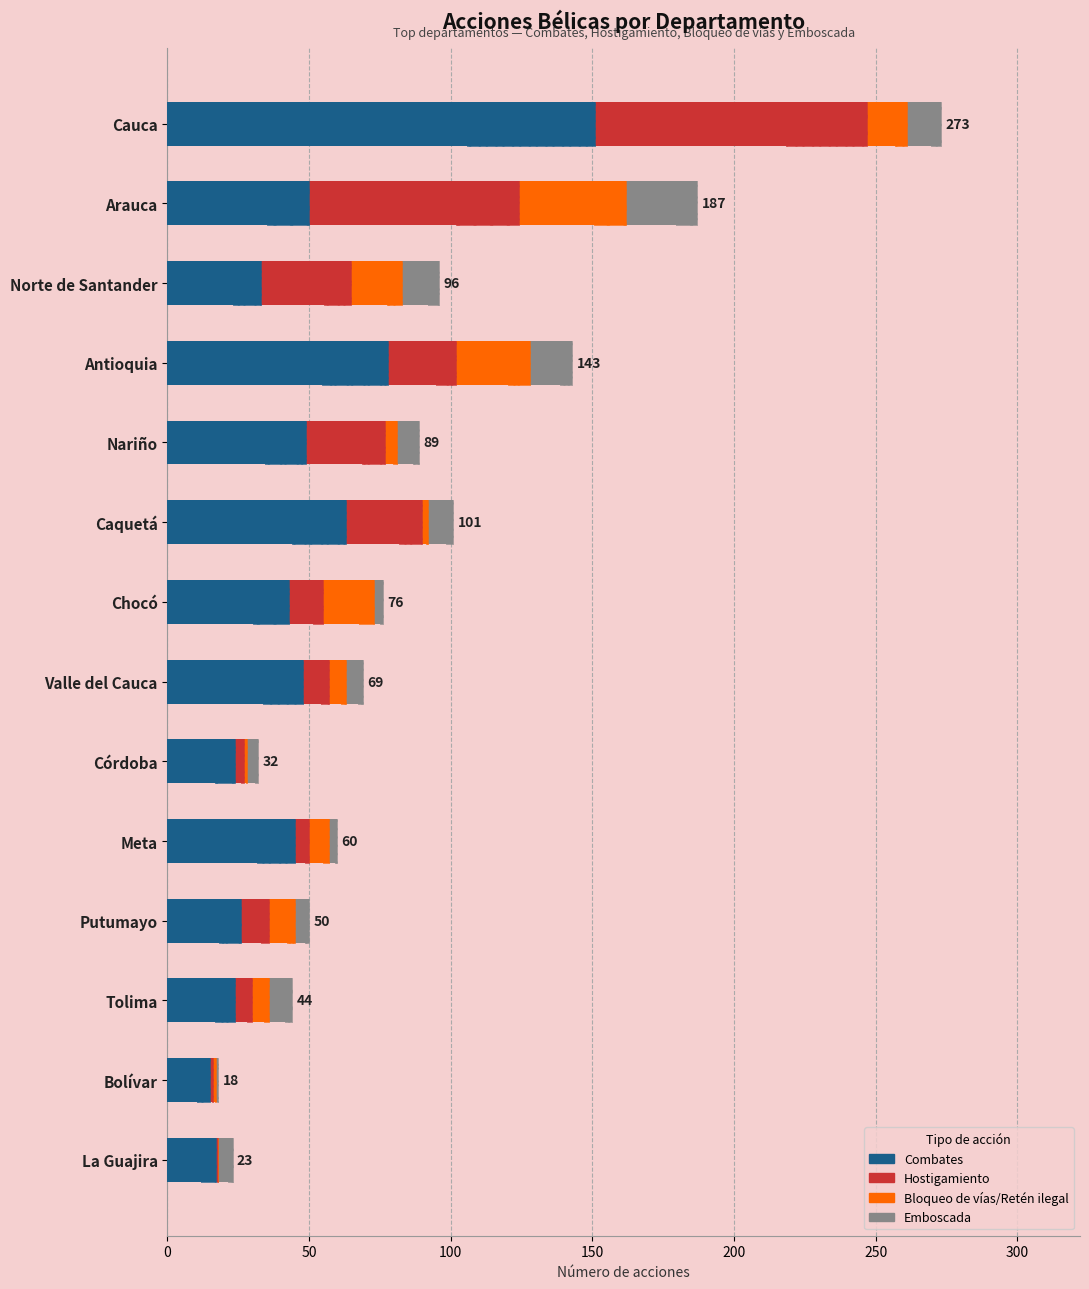

What is the difference between the maximum and minimum values in the Emboscada series?

24